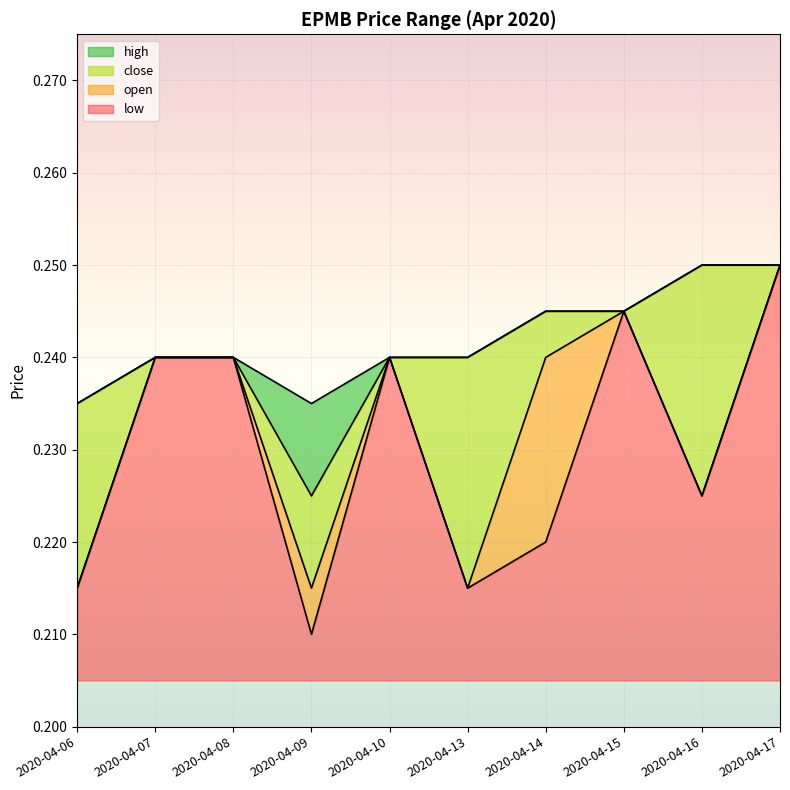

Count the number of data series in this chart.

4